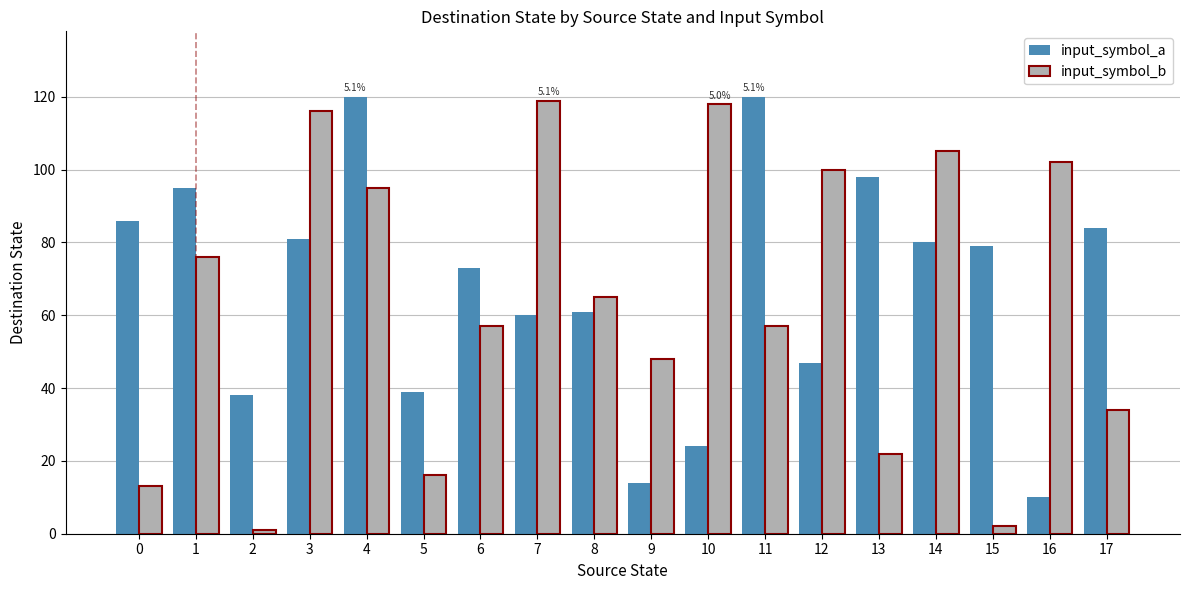

What is the sum of the input_symbol_b values at 0 and 3?

129